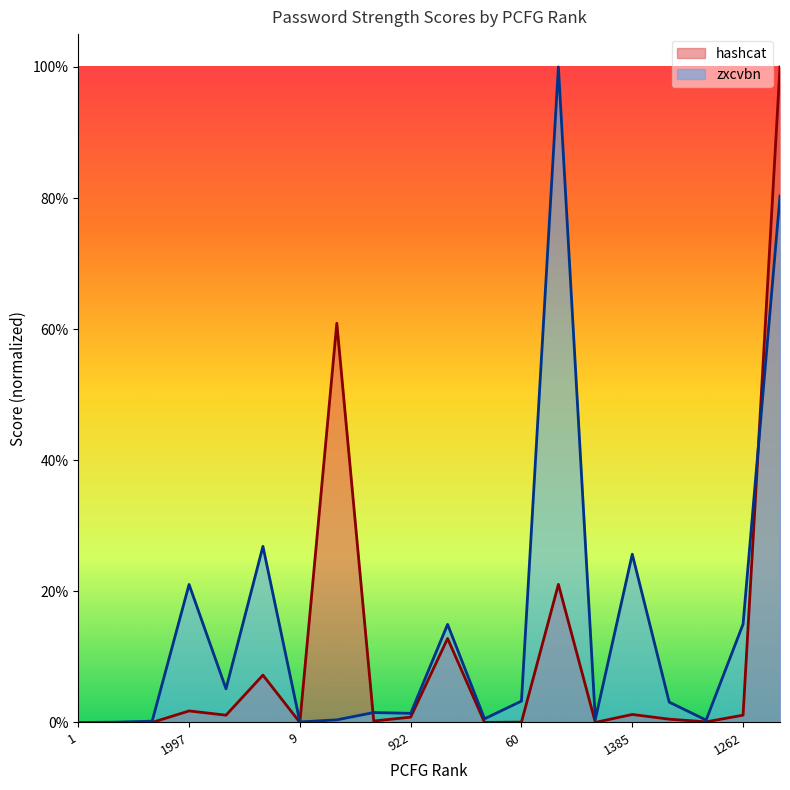

Is it true that hashcat equals 0.0 at 60?

True